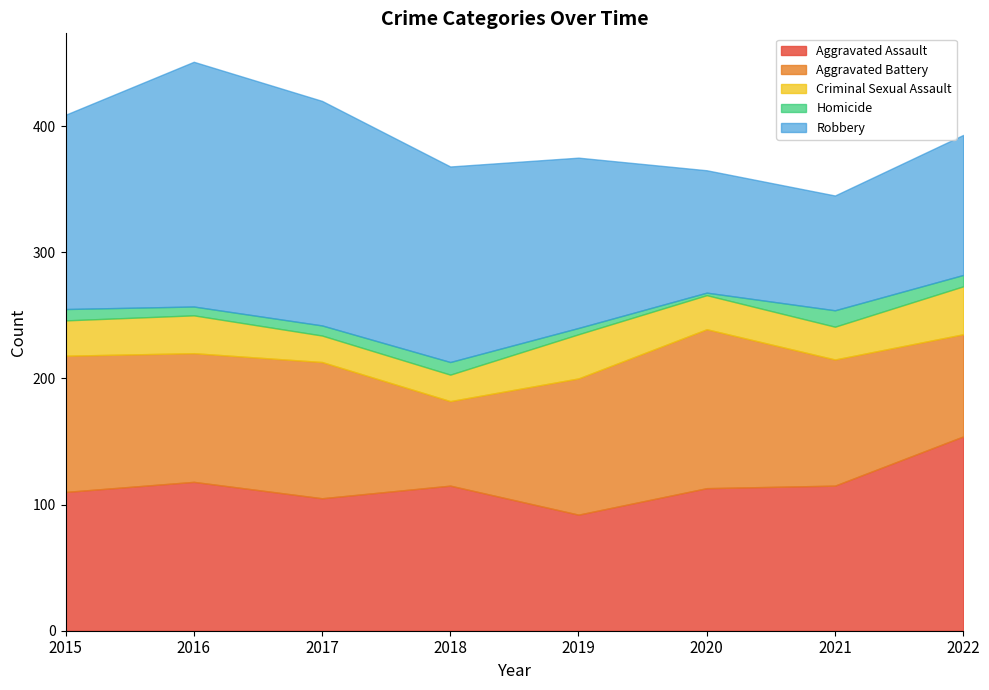

What is the value of the Aggravated Battery point at the 4th from the left?

67